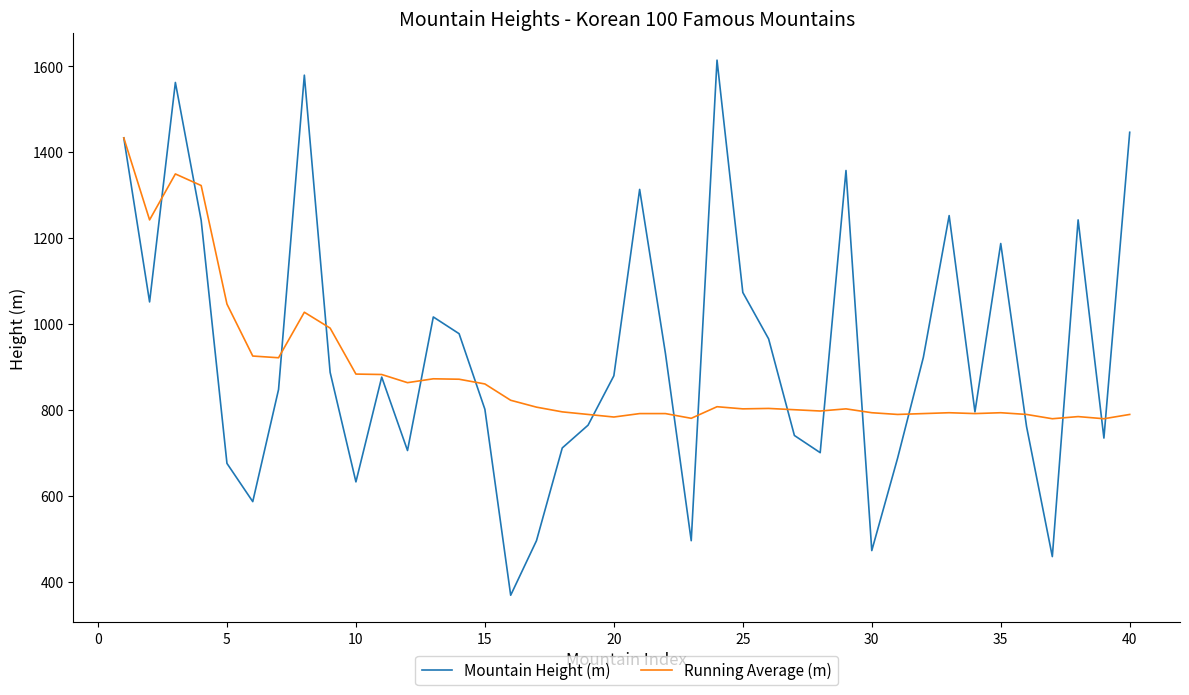

What is the minimum value for Running Average (m)?

779